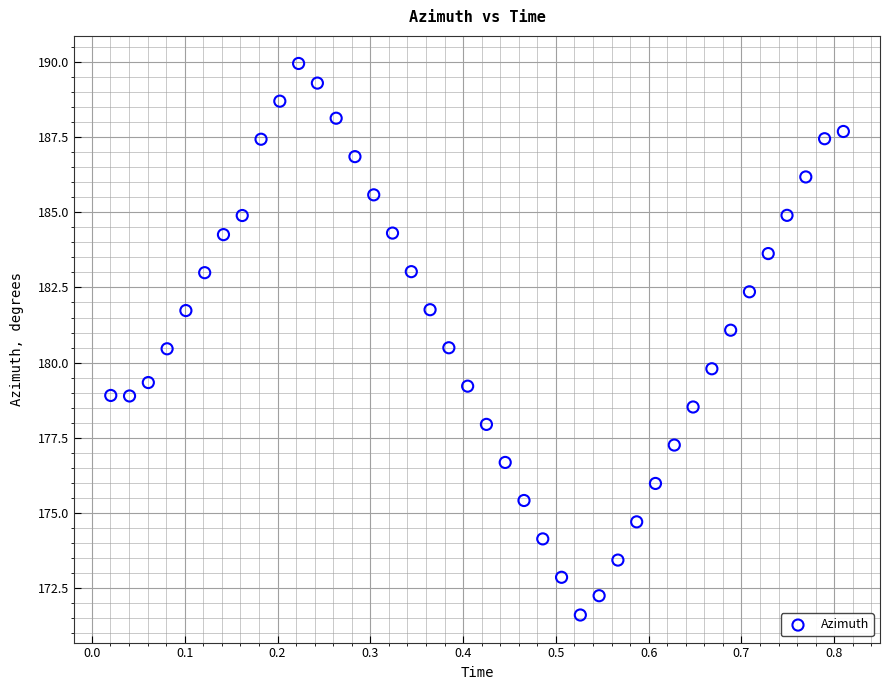

What Y value in the scatter plot is closest to 180?

179.8